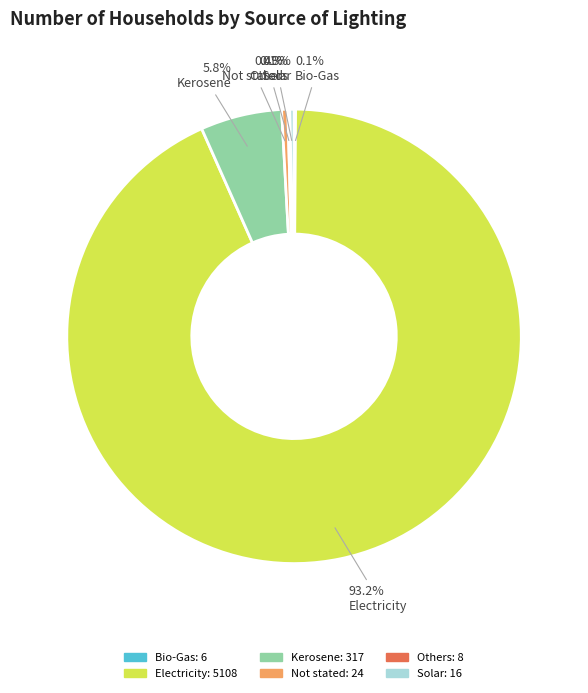

Is Not stated the majority of the pie?

No